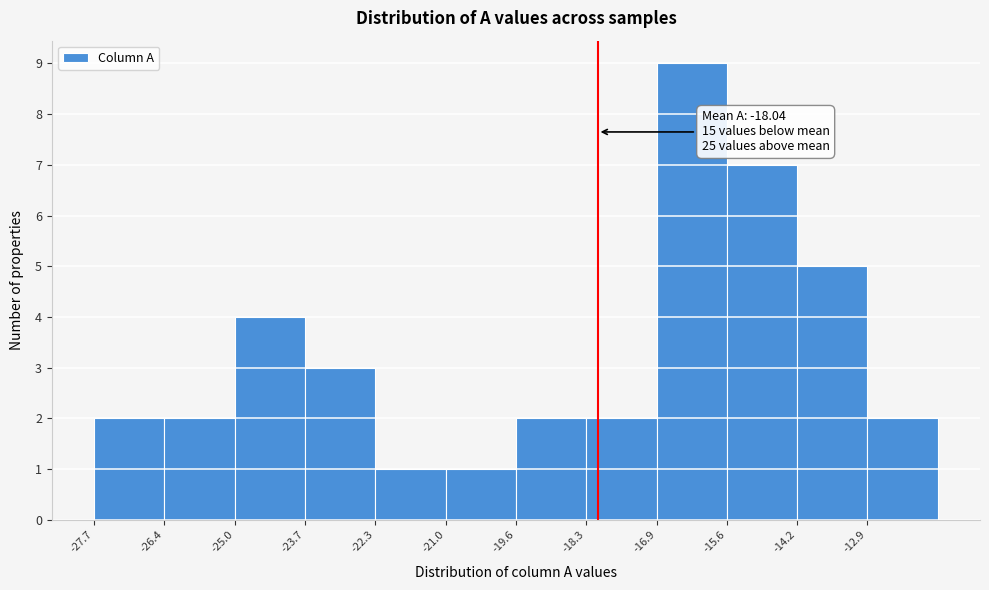

Over which range of the x-axis is the bar tallest?

-17.0 to -15.6